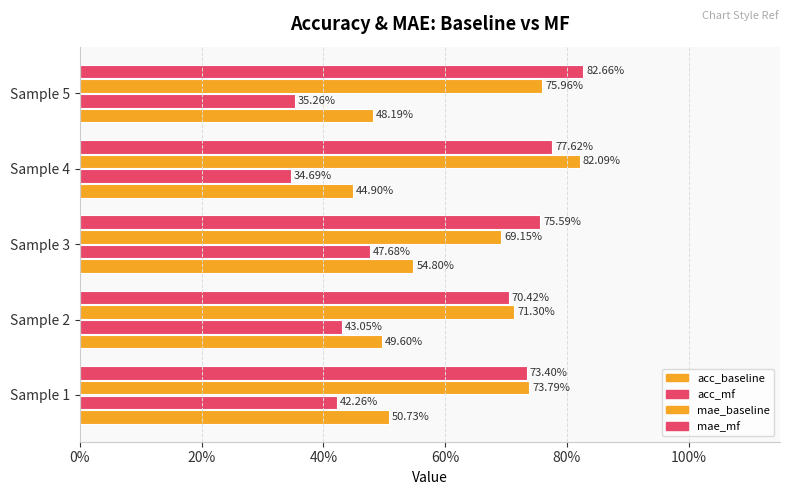

How many bars are there in total?

20